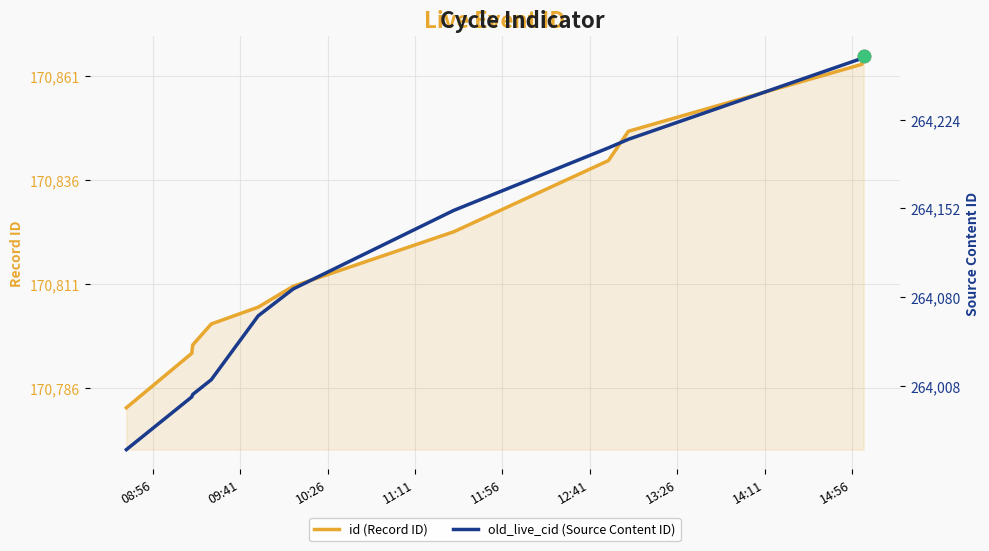

Which series has the largest total across all categories?

old_live_cid